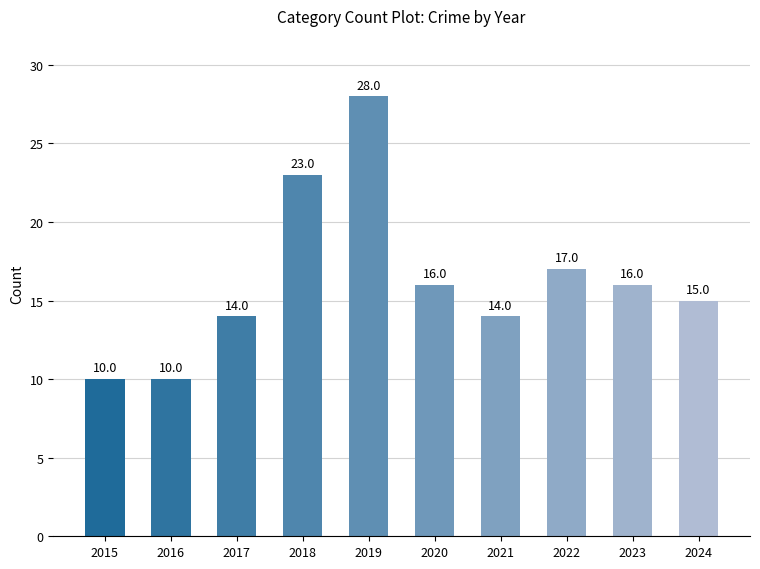

What is the ratio of the value at 2019 to the value at 2024?

1.9